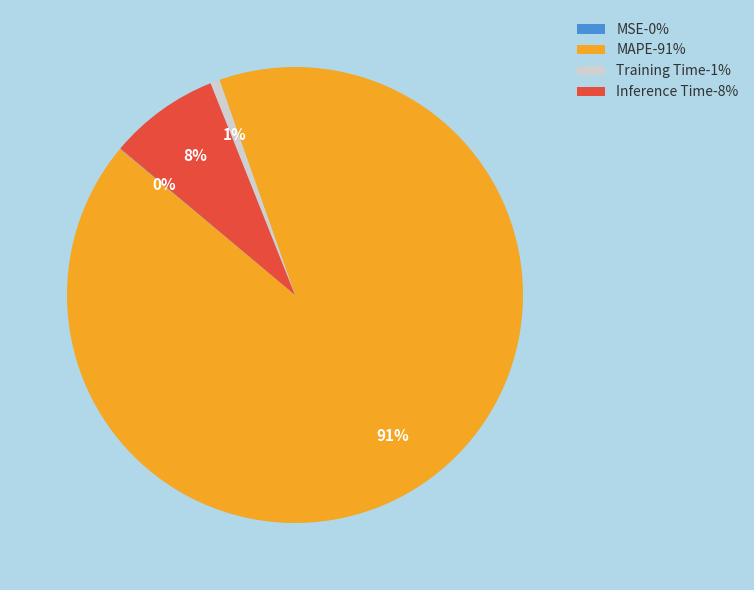

To the nearest percent, what is the average slice percentage?

25%